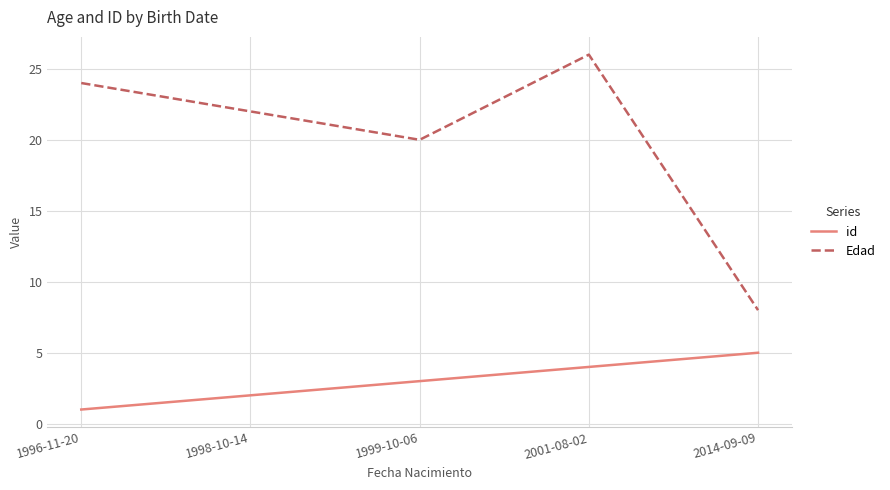

Rank the series by their maximum value, from lowest to highest.

id, Edad